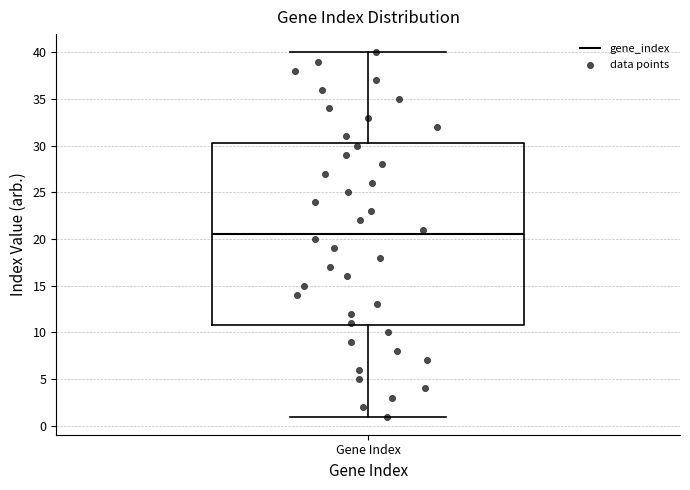

Transcribe this box plot: give where the median line is, the range the box spans, and where the two whiskers end, as read against the y-axis. The values are not printed on the chart, so give them approximately, as read against the axis.

median 20.5, box 11.0 to 30.5, whiskers 1.0 to 40.0